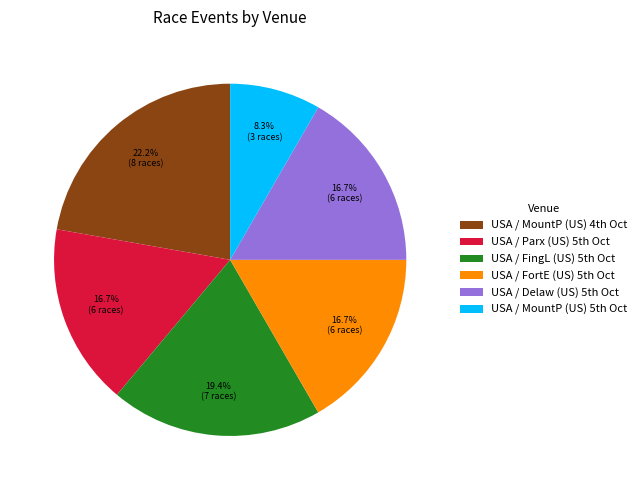

Count the number of slices in the pie.

6